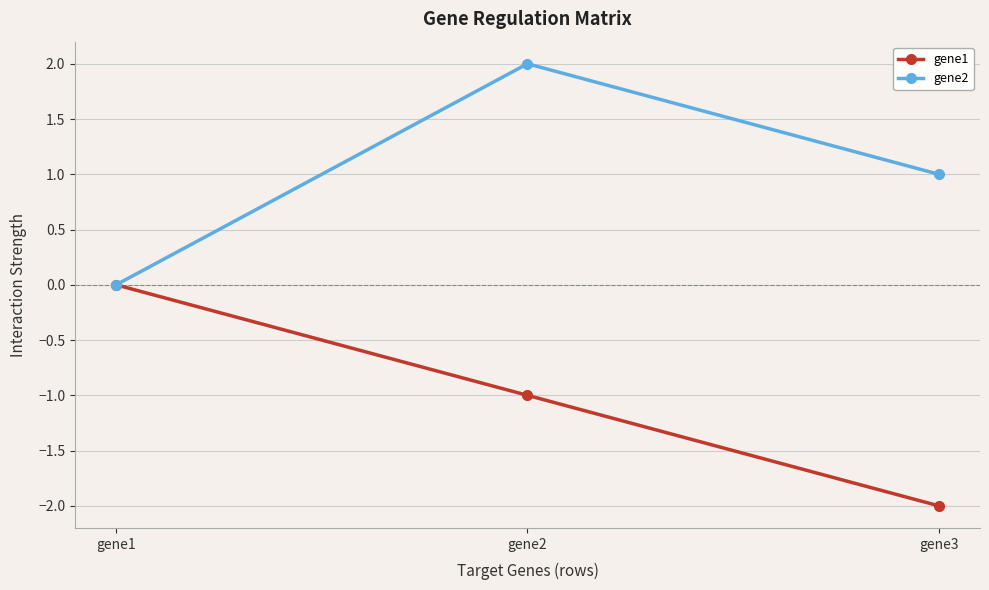

What is the average value of the gene1 series?

-1.0